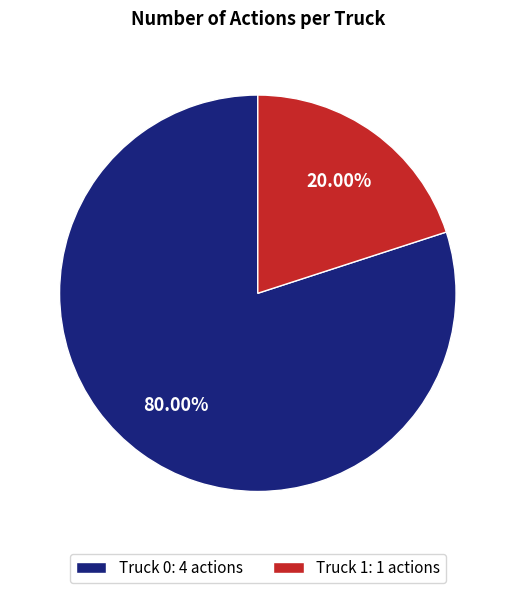

Is Truck 0 the majority of the pie?

Yes